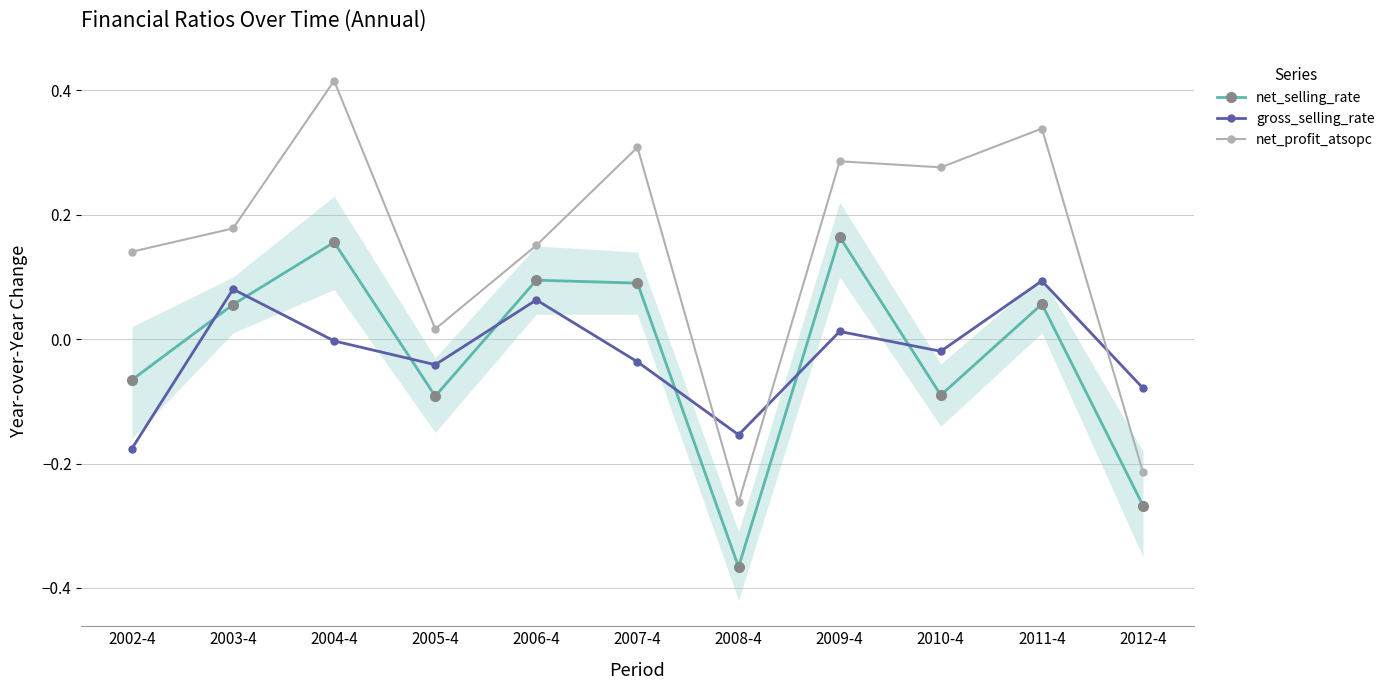

Where is net_selling_rate nearest to the value 0?

2003-4